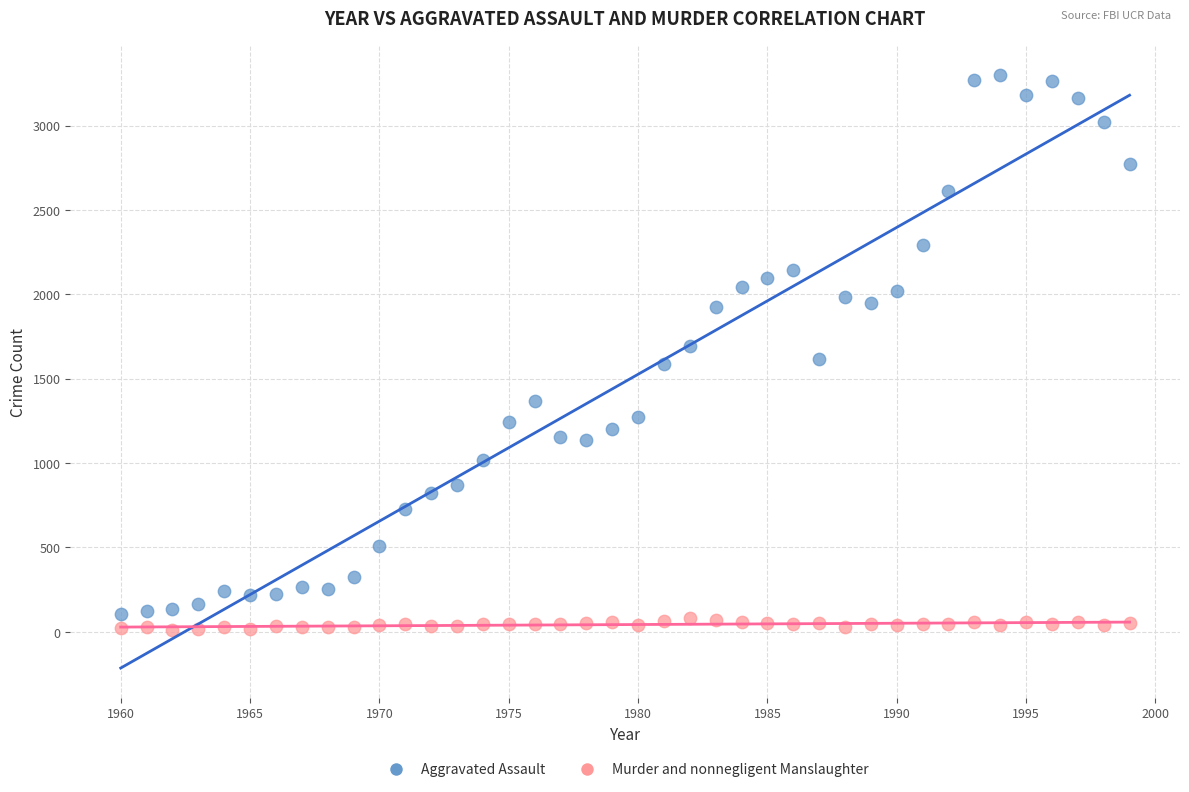

What are all the series names shown in the legend?

Aggravated Assault, Murder and nonnegligent Manslaughter